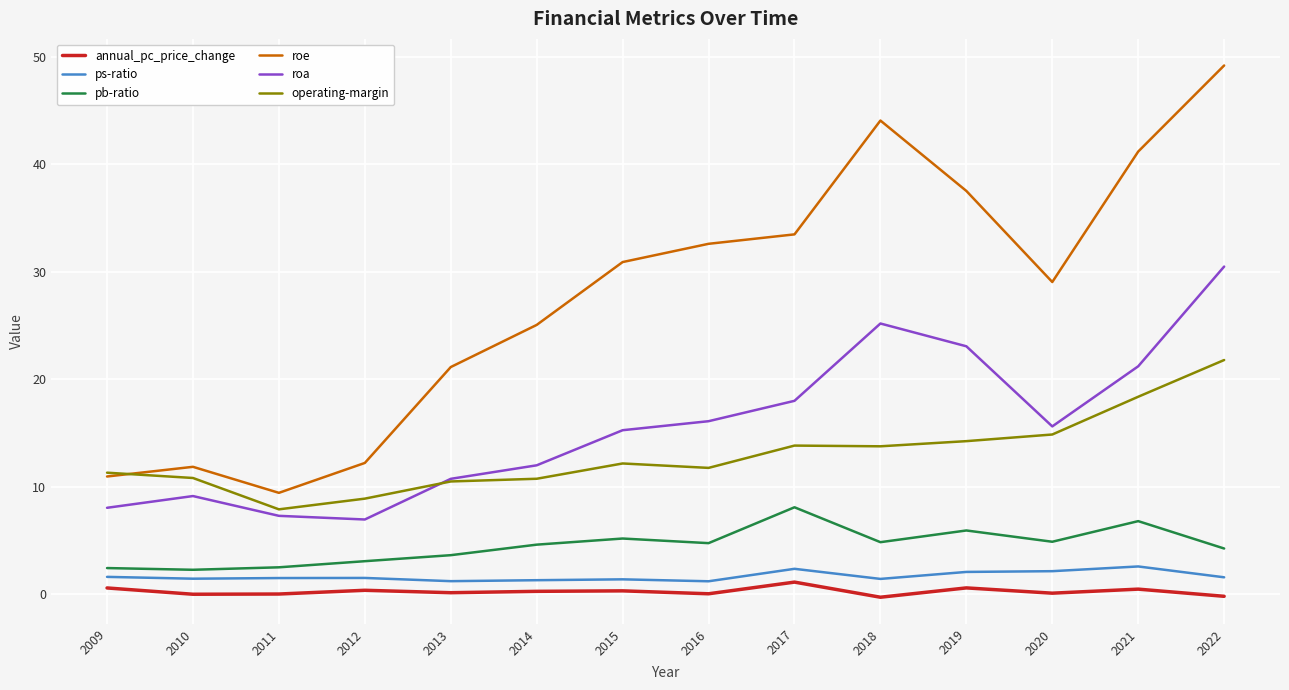

Is the value of ps-ratio at 2013 greater than the value of roe at 2017?

No